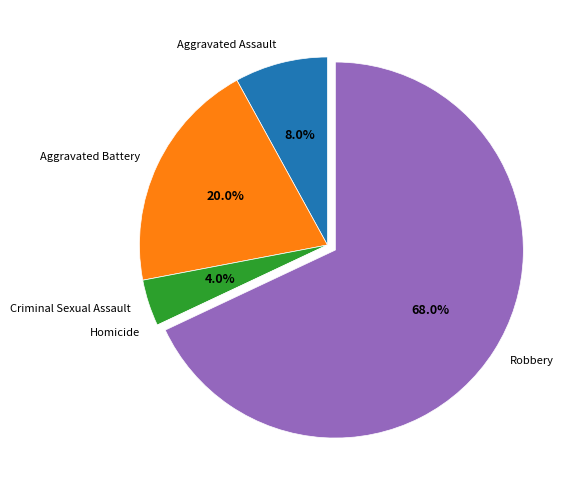

Is there any slice that represents more than half of the pie?

Yes